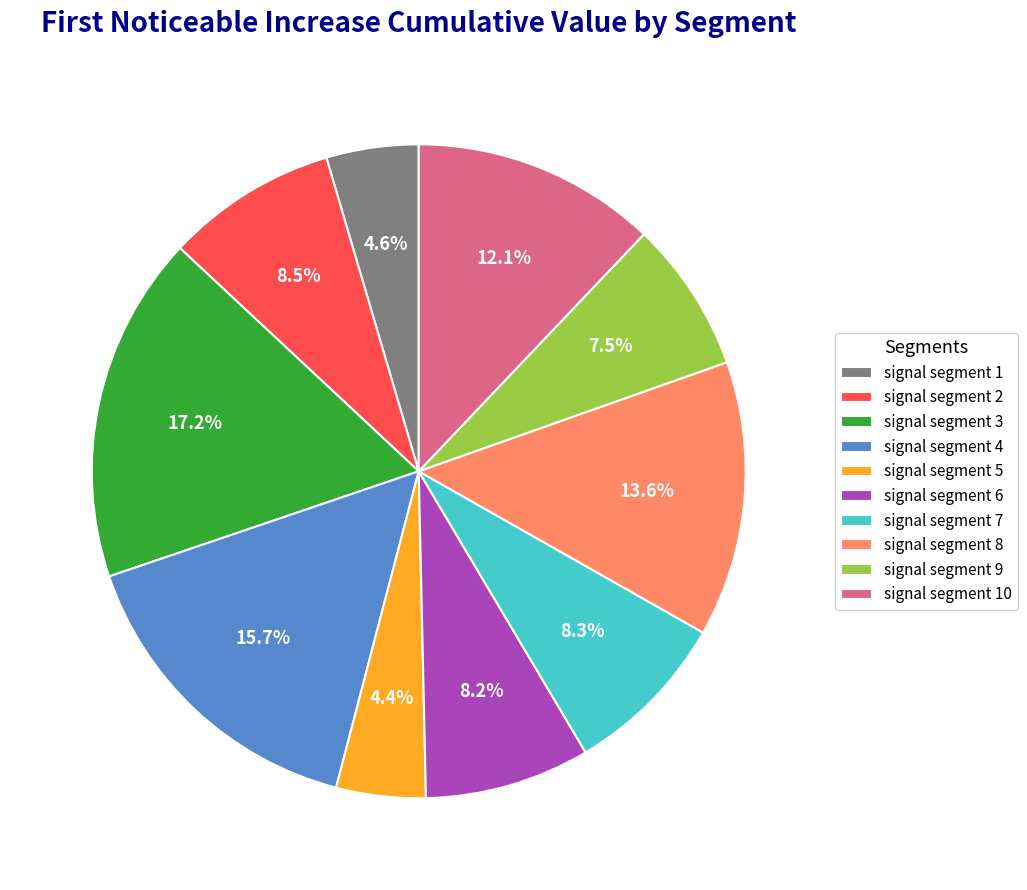

Is there any slice that represents more than half of the pie?

No